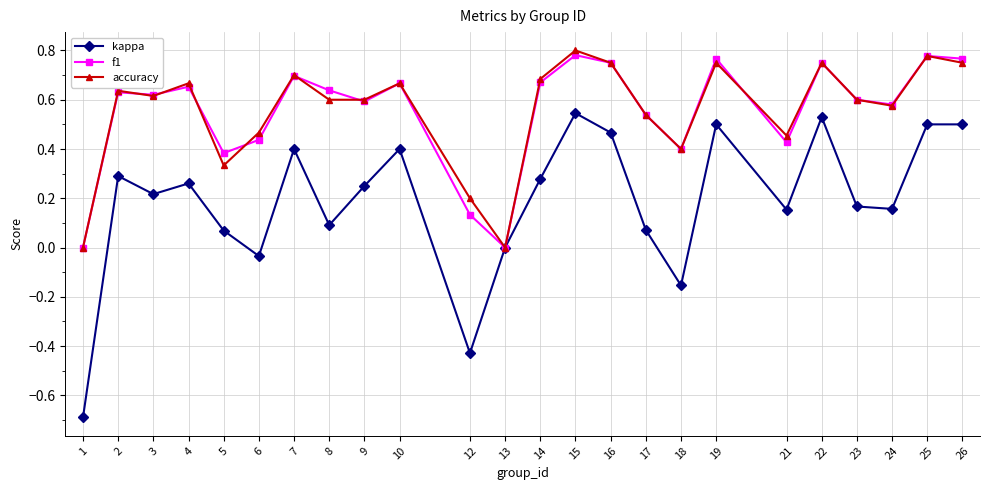

True or false: f1 has more than 2 interior local peaks.

True